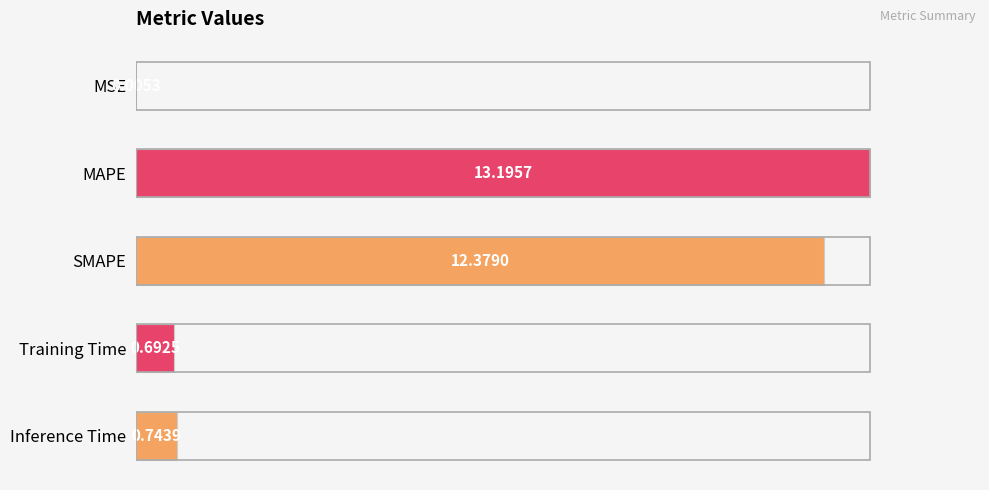

Are the bars horizontal?

Yes